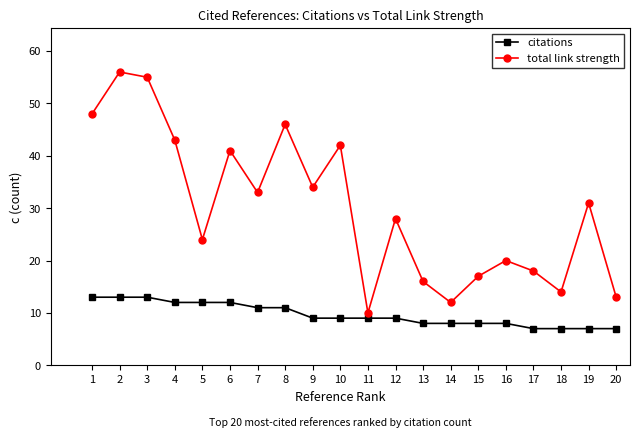

True or false: citations and total link strength cross at least once.

False